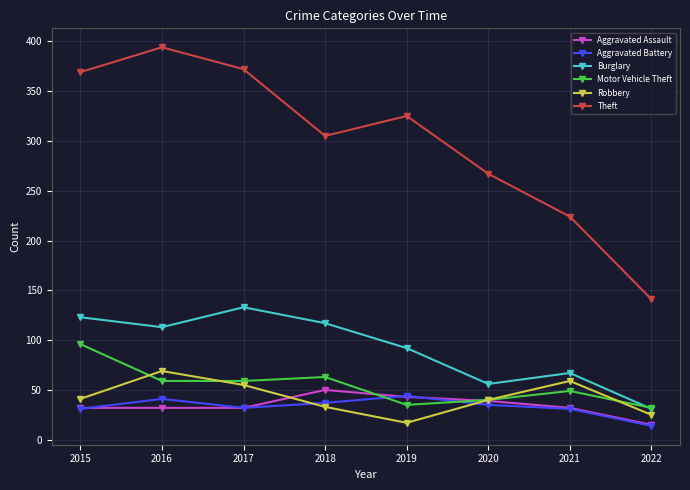

What is the sum of all Robbery values?

339